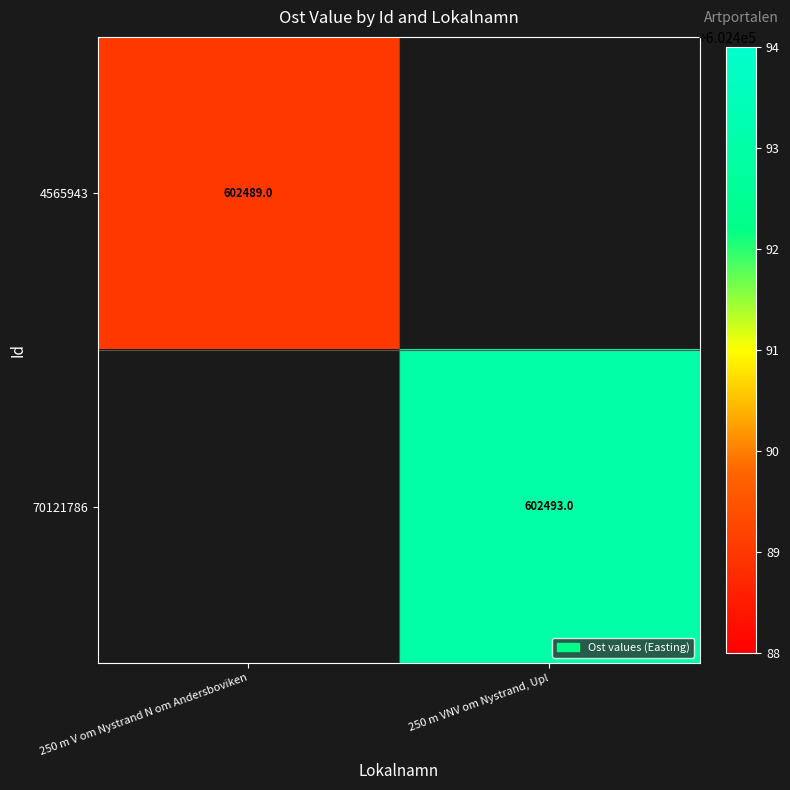

List the series in order of their peak value, highest first.

4565943, 70121786